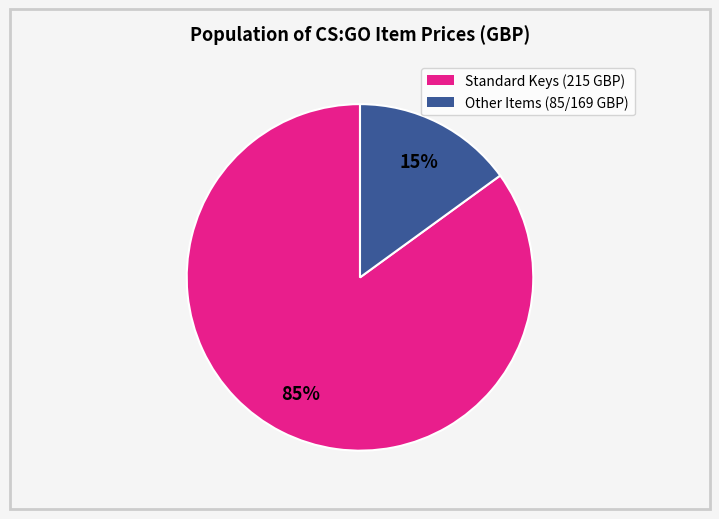

To the nearest percent, what is the average slice percentage?

50%